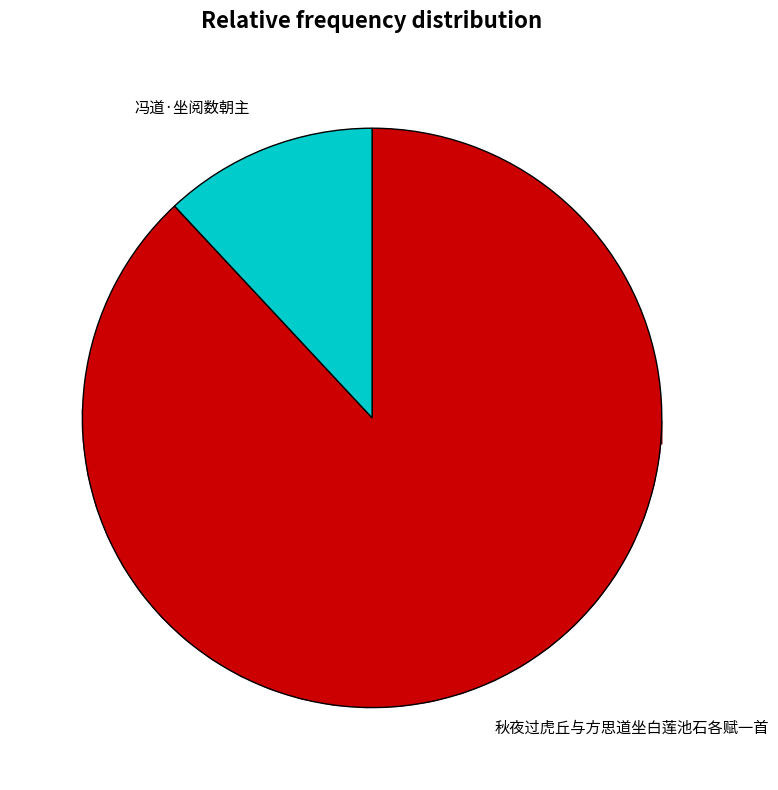

Do 秋夜过虎丘与方思道坐白莲池石各赋一首 and 冯道·坐阅数朝主 together represent more than half of the pie?

Yes